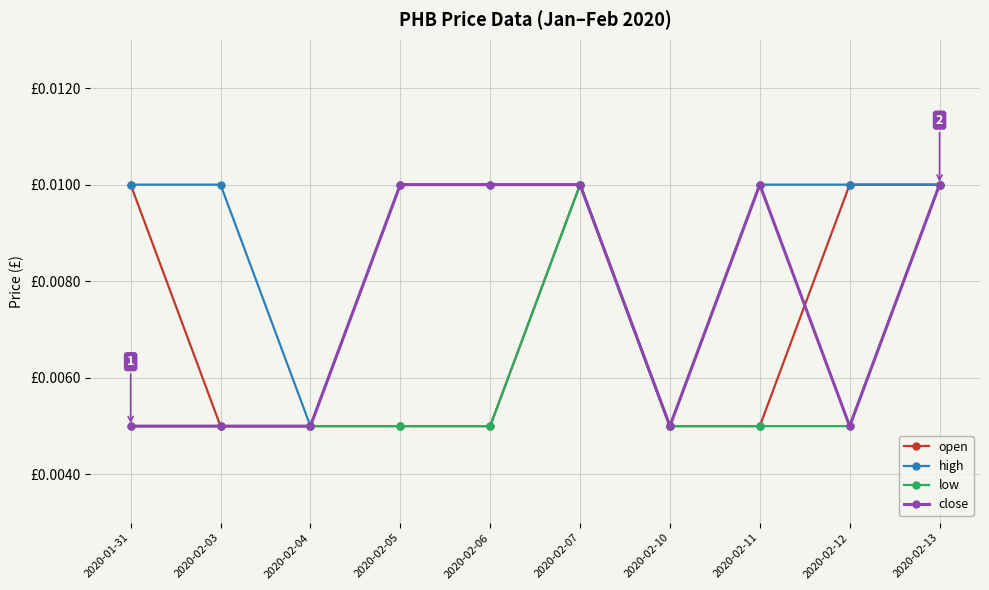

The value of open at 2020-01-31 is 0.0. True or false?

True